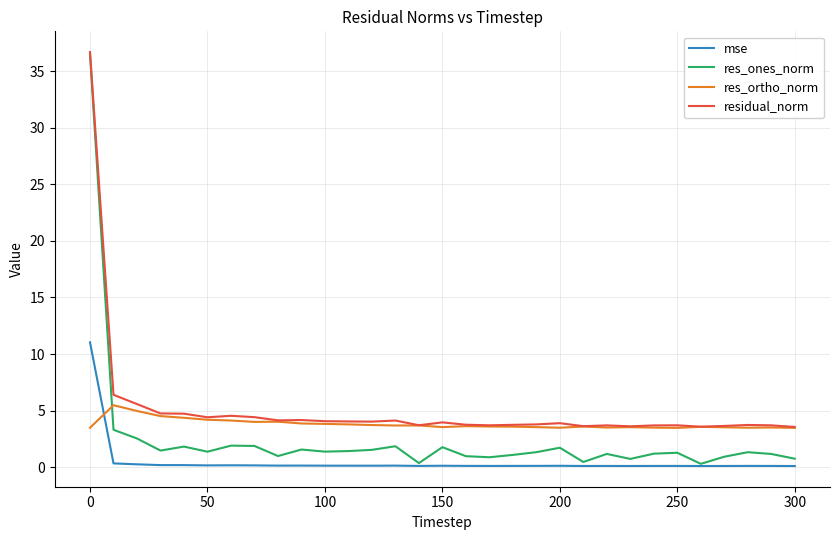

True or false: mse and residual_norm intersect in this chart.

False